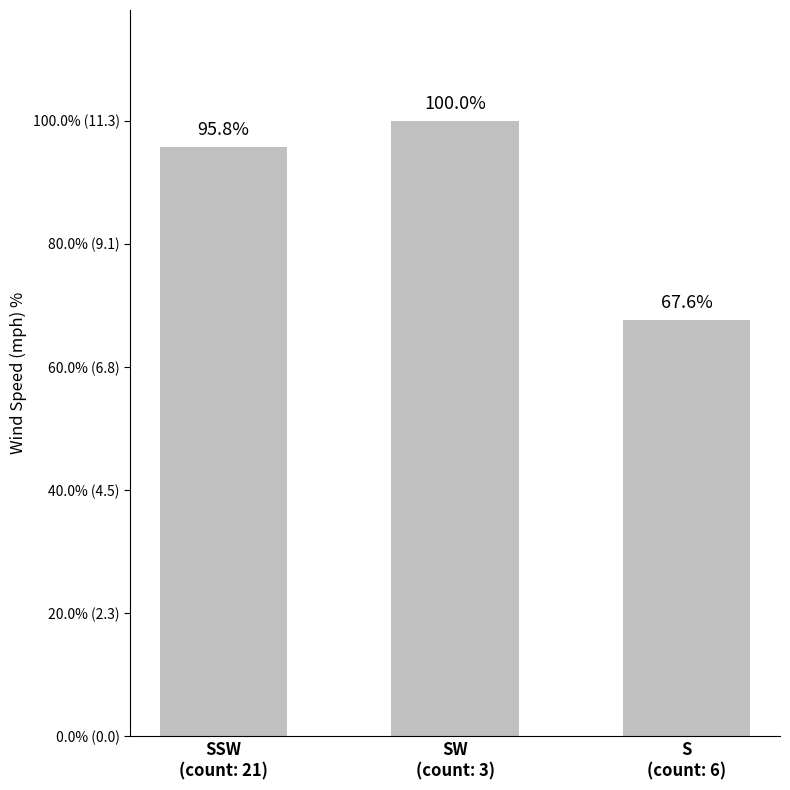

What is the change in value from SSW
(count: 21) to S
(count: 6)?

-3.2